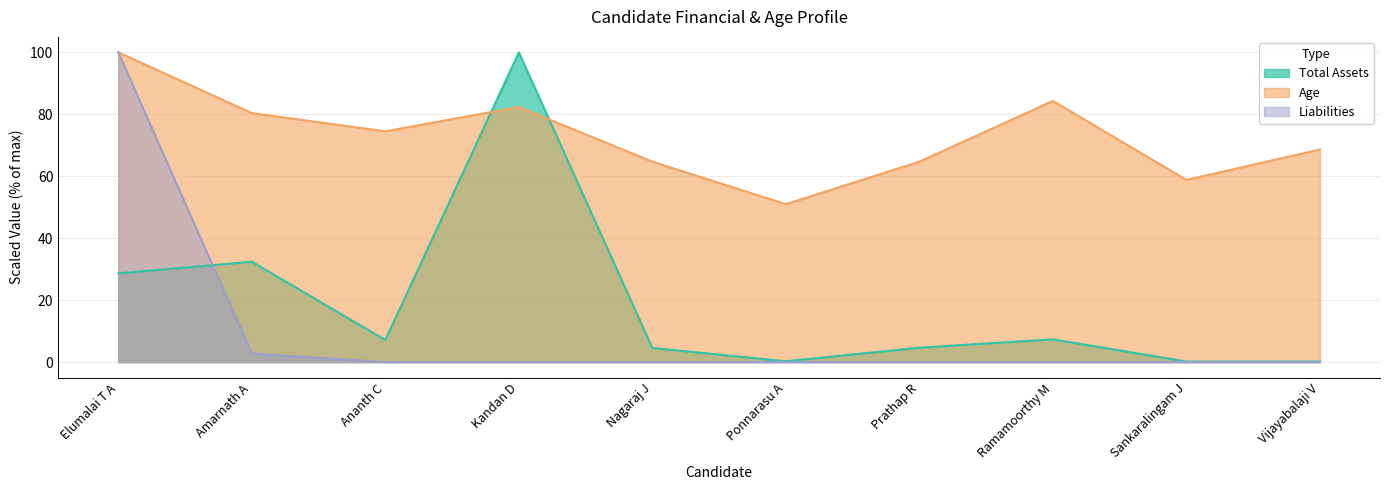

How many lines are shown in the chart?

3